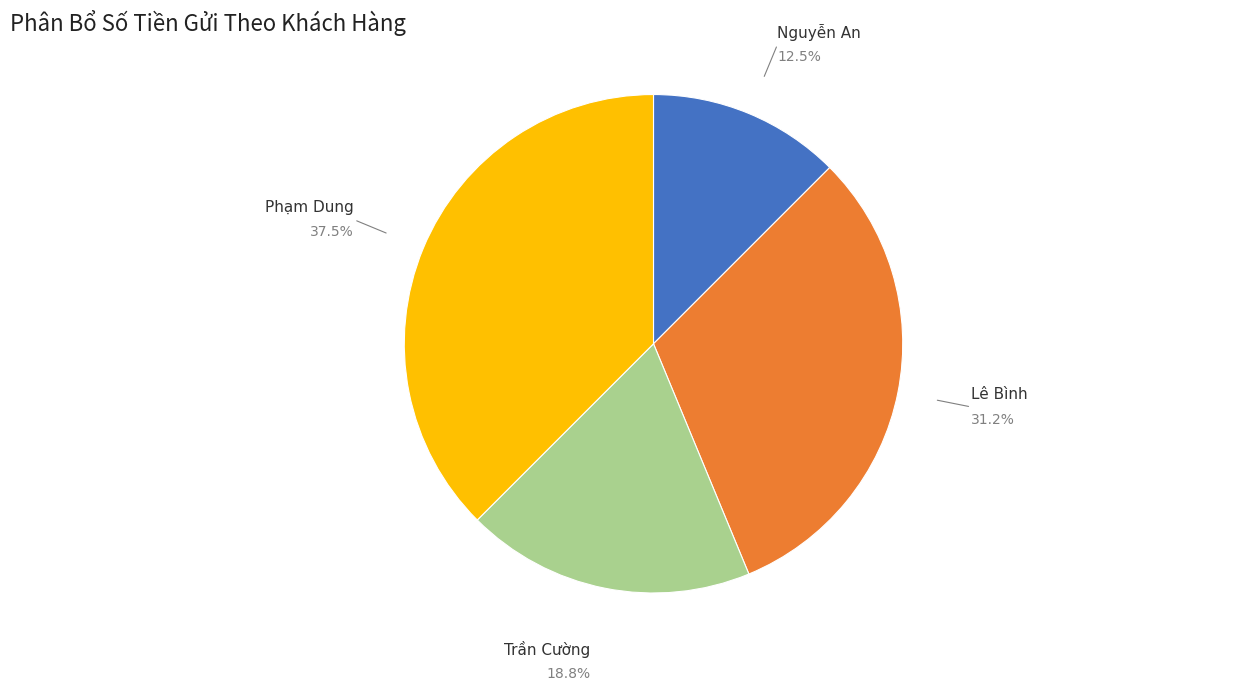

Is there any slice that represents more than half of the pie?

No